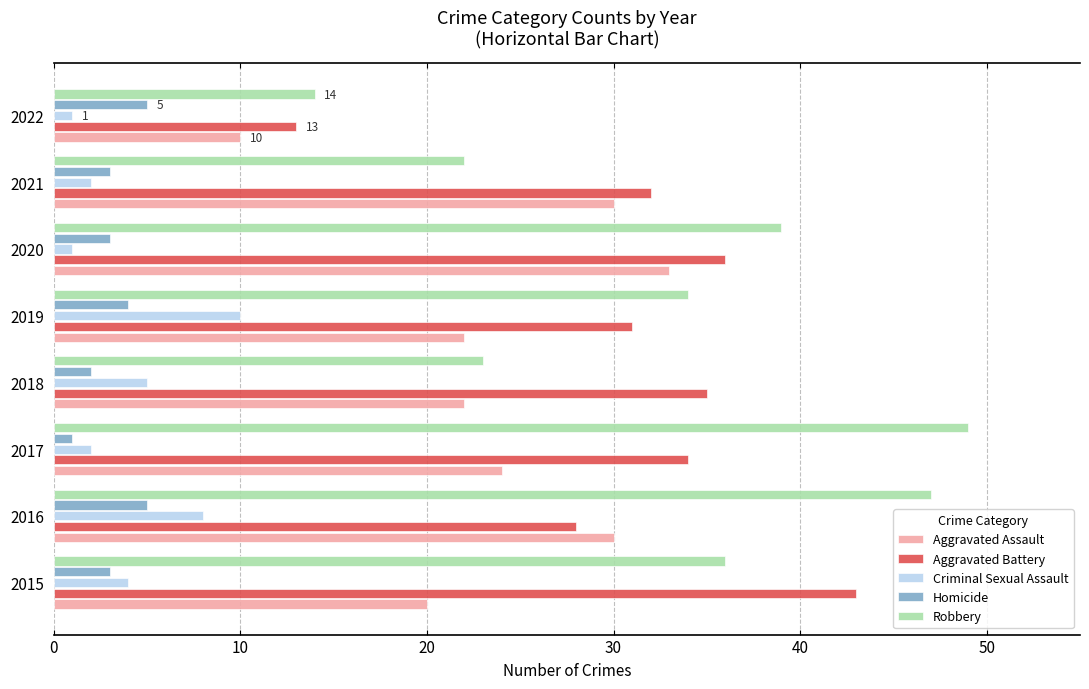

The value of Aggravated Assault at 2016 is 30. True or false?

True